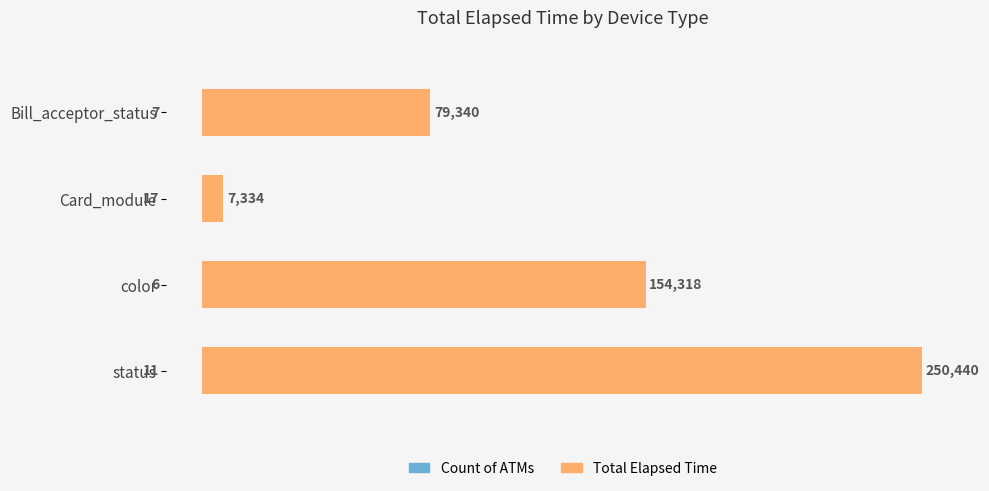

What is the difference between the maximum and minimum values in the Total Elapsed Time series?

243106